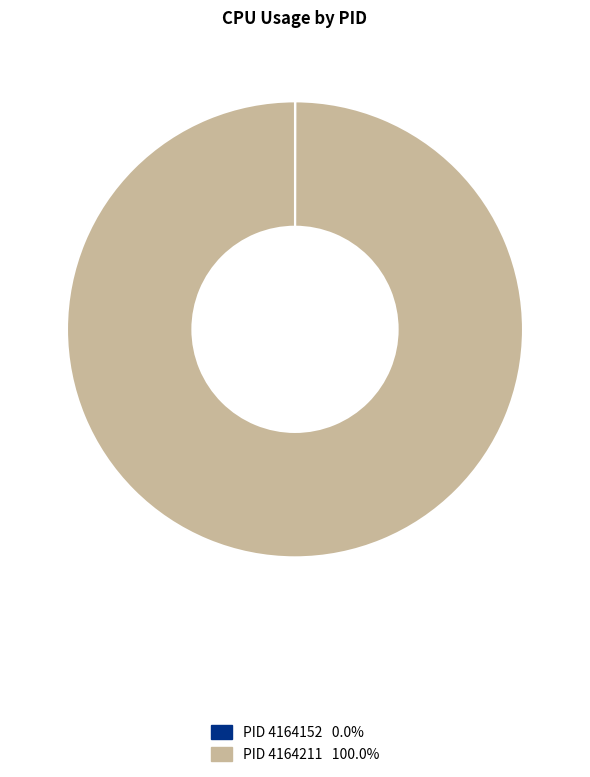

Does any single category account for the majority?

Yes